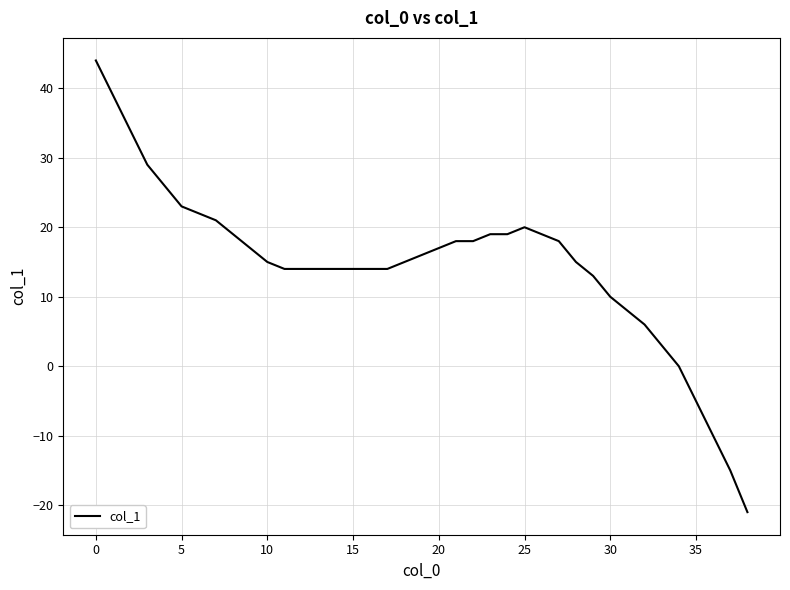

What is the difference between the maximum and minimum values?

65